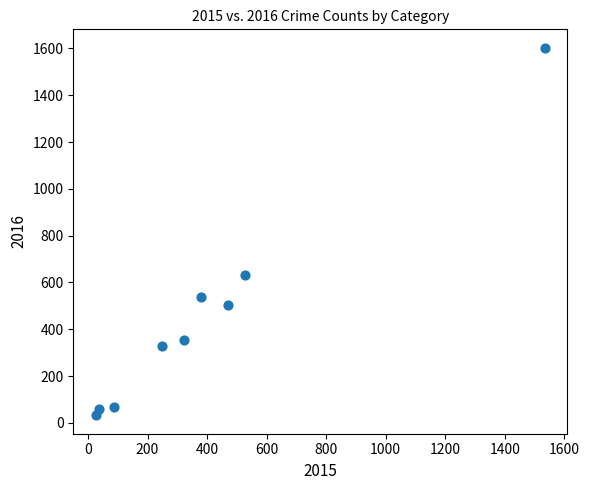

What Y value in the scatter plot is closest to 817?

632